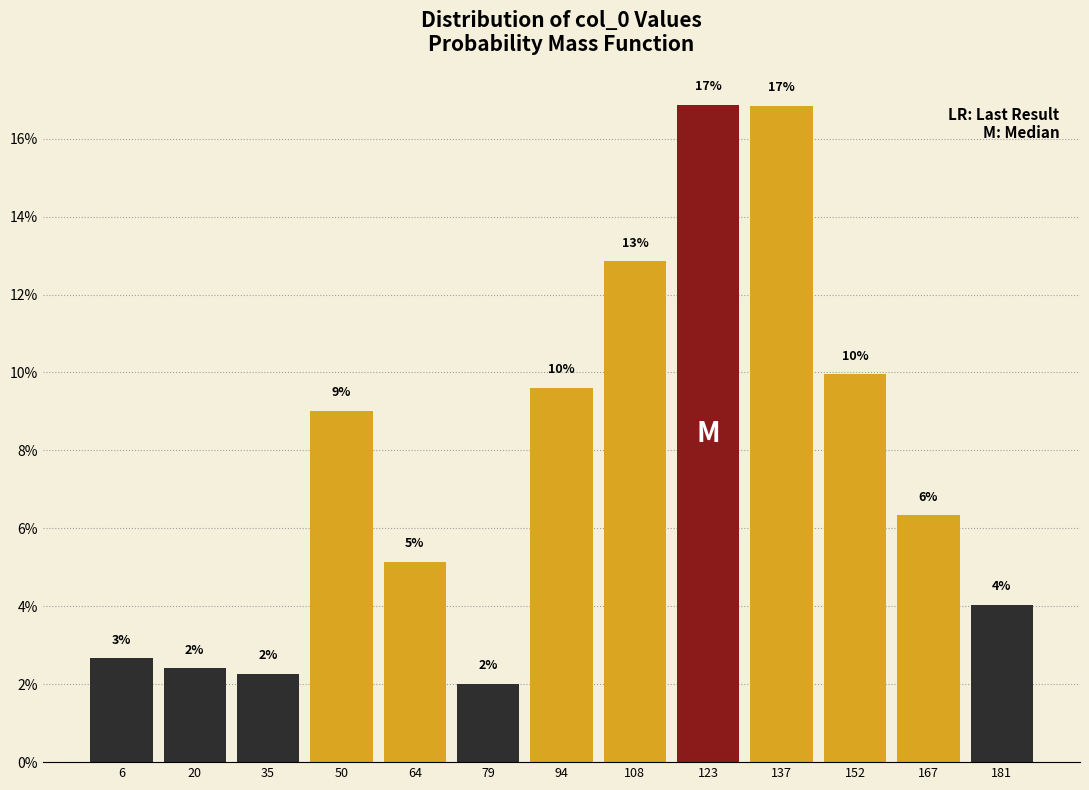

What is the value of the 13th bar from the left?

4.0